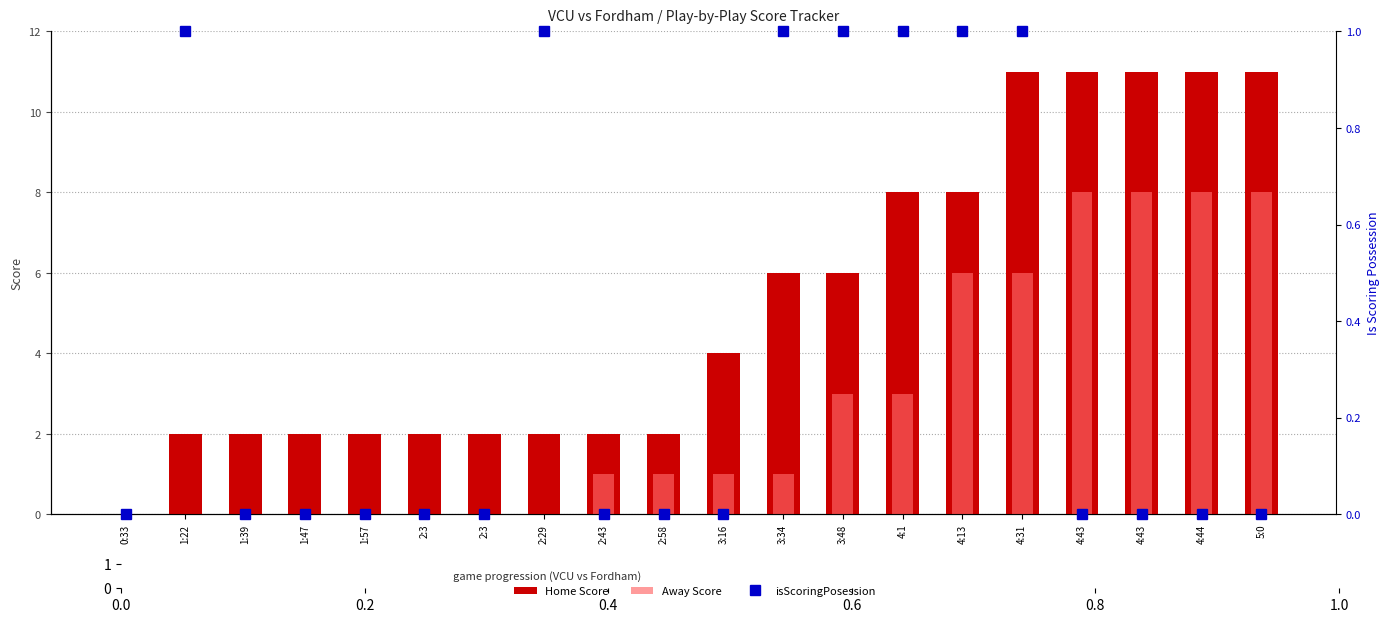

Between 1:22 and 2:43, which series saw the biggest shift?

Away Score